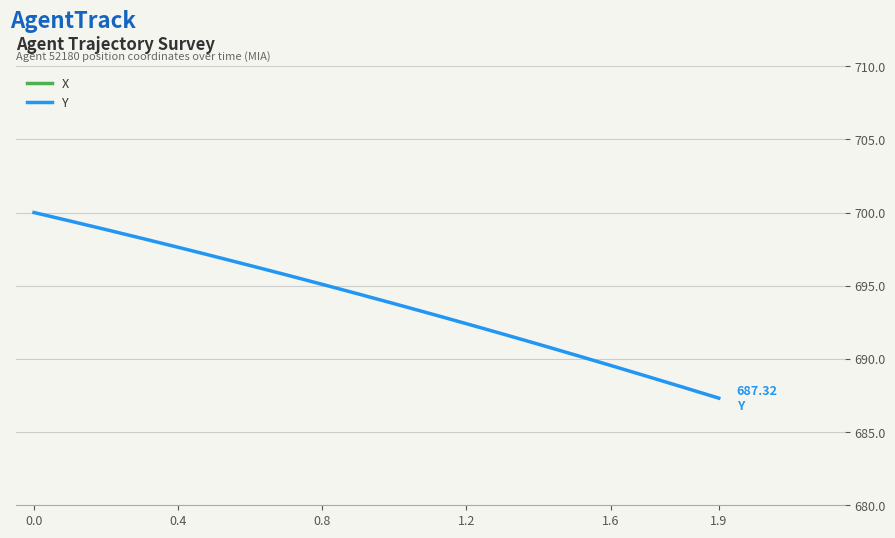

True or false: Y and X cross at least once.

False